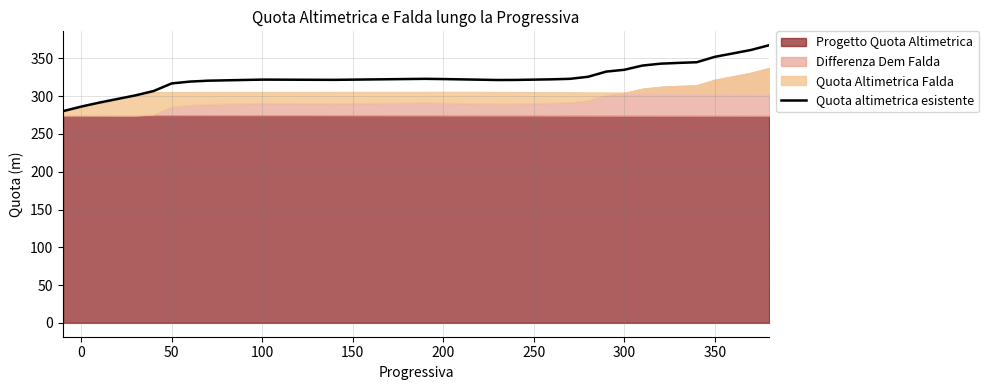

How many lines are shown in the chart?

1